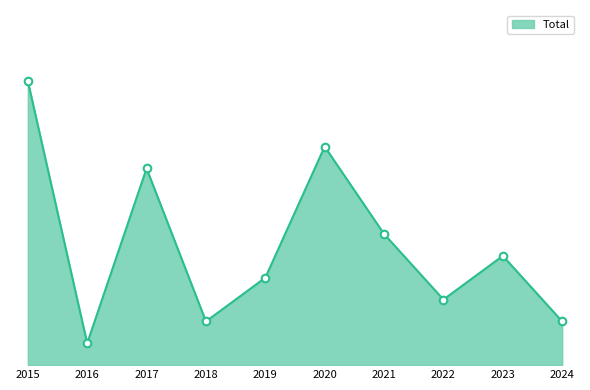

What is the change in value from 2017 to 2022?

-6